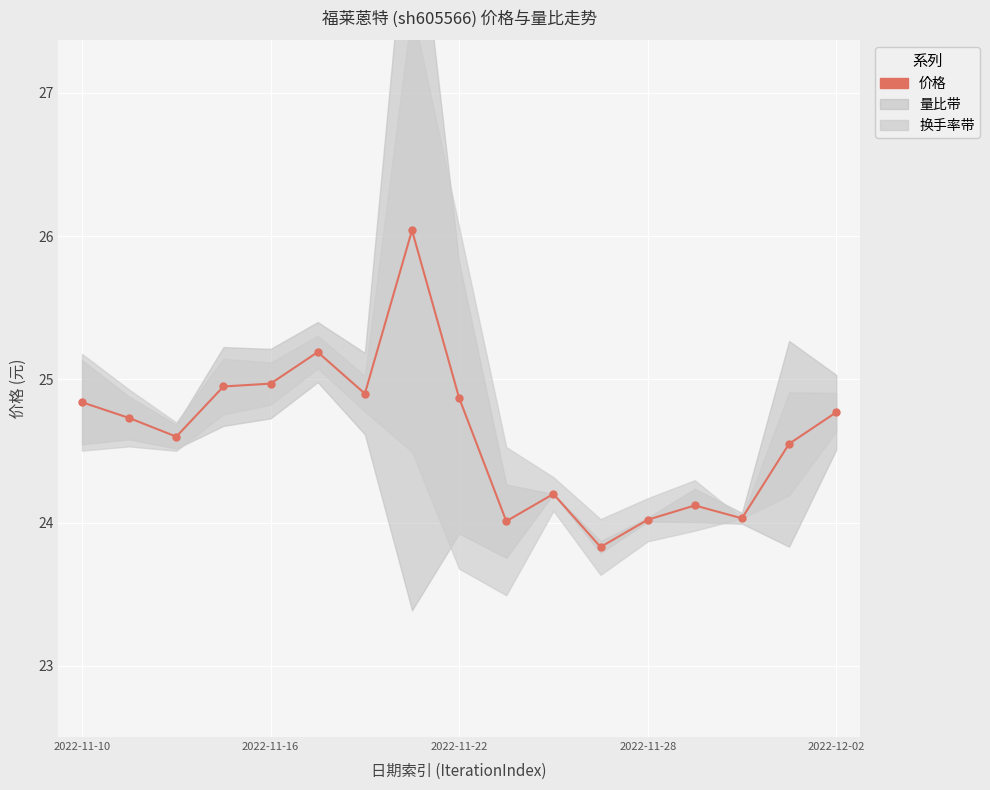

How many lines are shown in the chart?

1